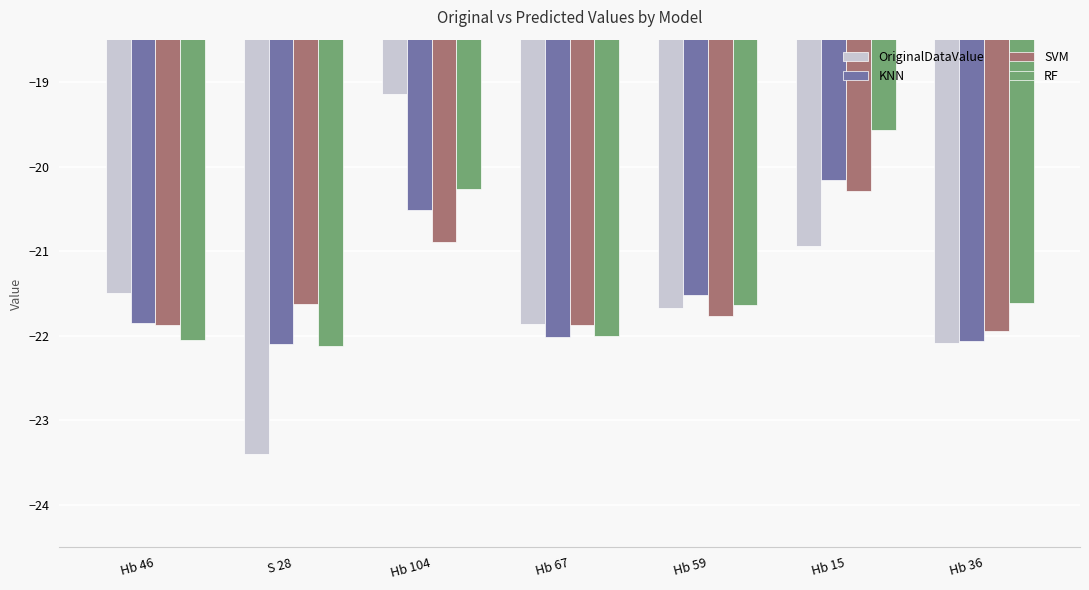

What are all the series names shown in the legend?

OriginalDataValue, KNN, SVM, RF